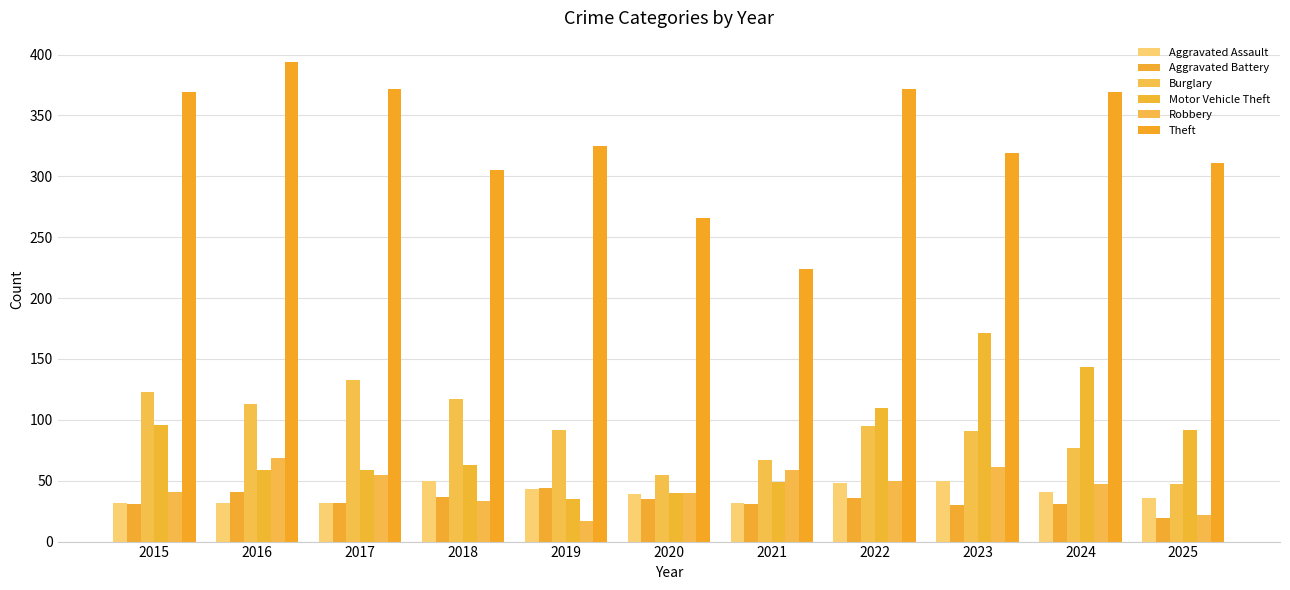

What is the value of the Aggravated Assault bar at the 6th from the left?

39